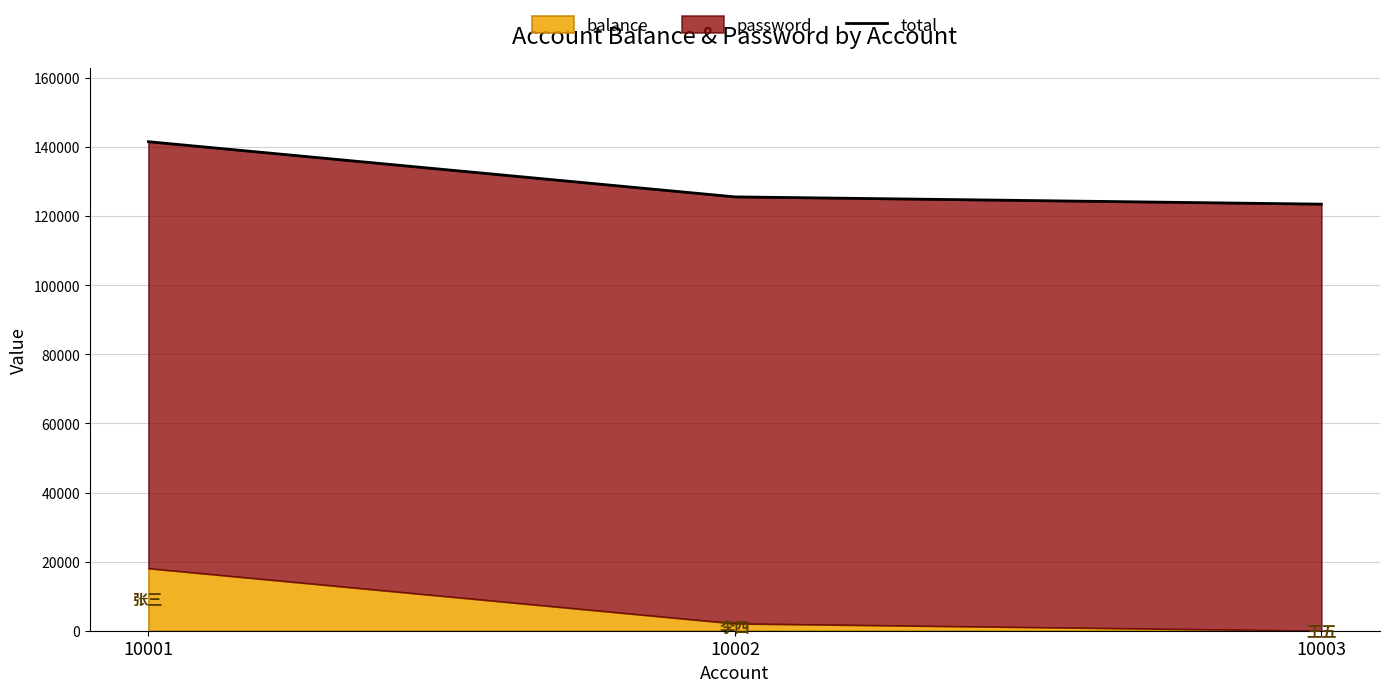

How many data points are above 125562?

1